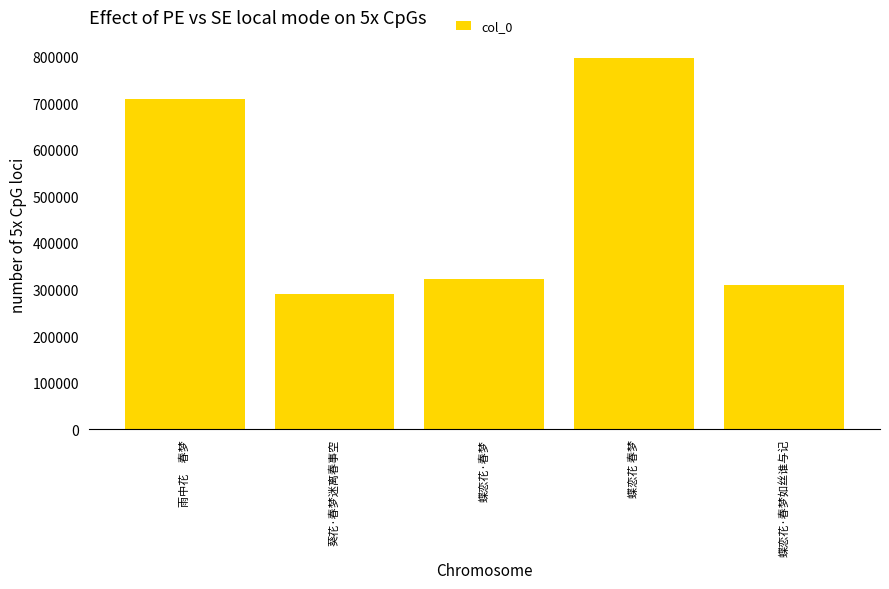

Reading left to right, extract all data points from this chart.

708570	289353	322162	796735	309532